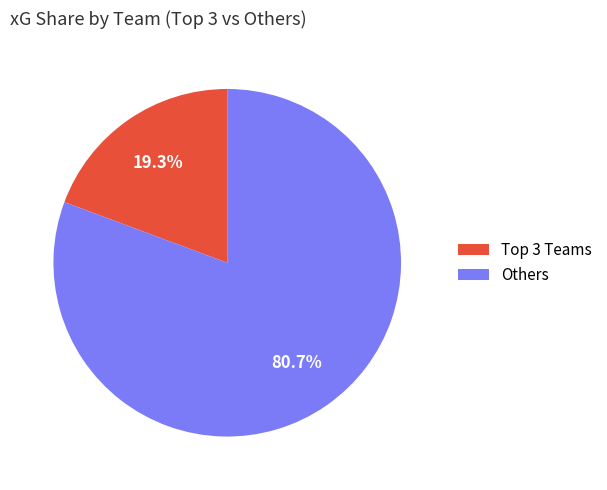

Does any single category account for the majority?

Yes